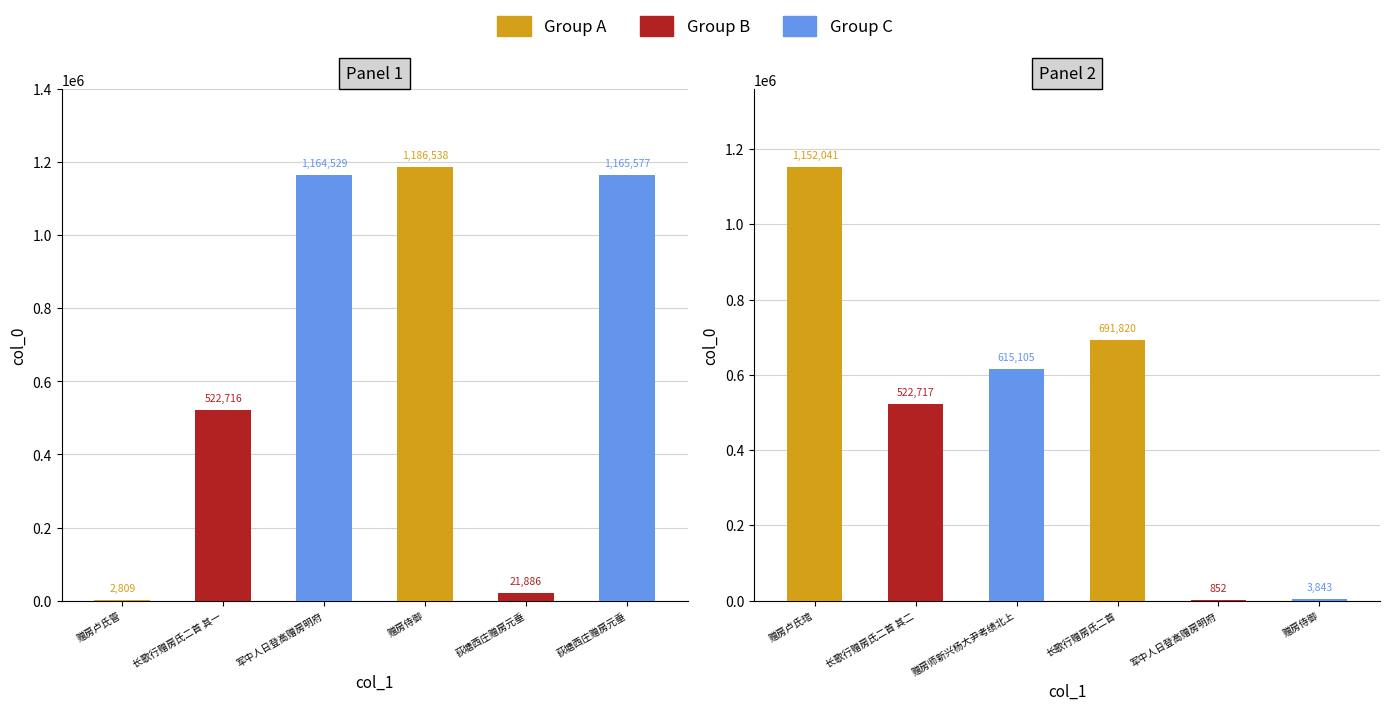

What is the greatest value displayed?

1186538